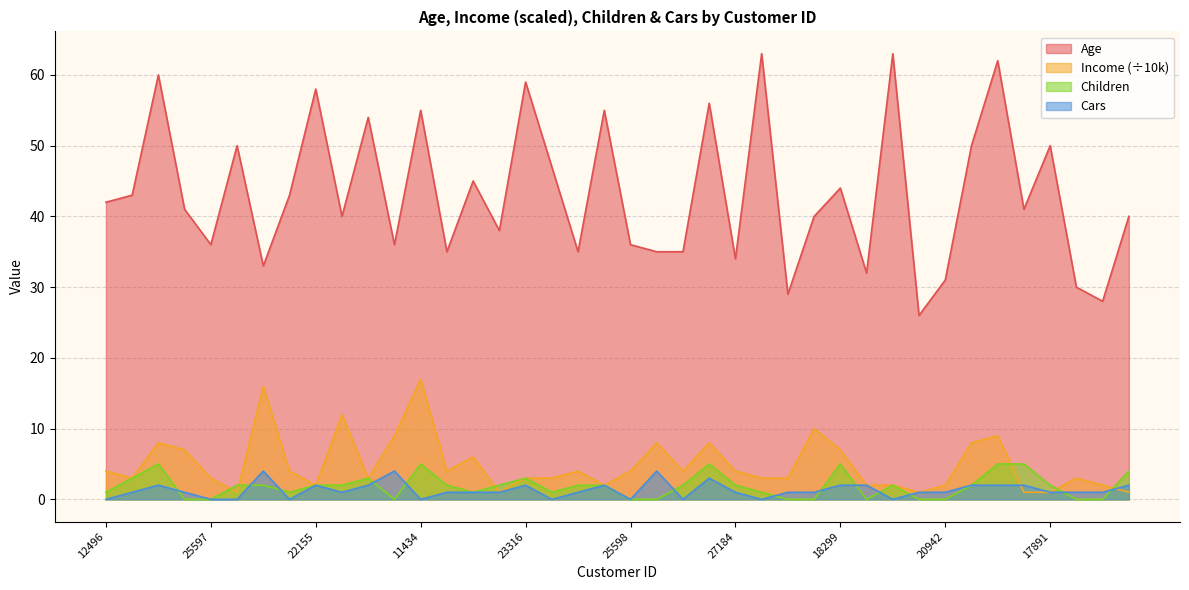

What is the difference between the Age values at 18283 and 26863?

12